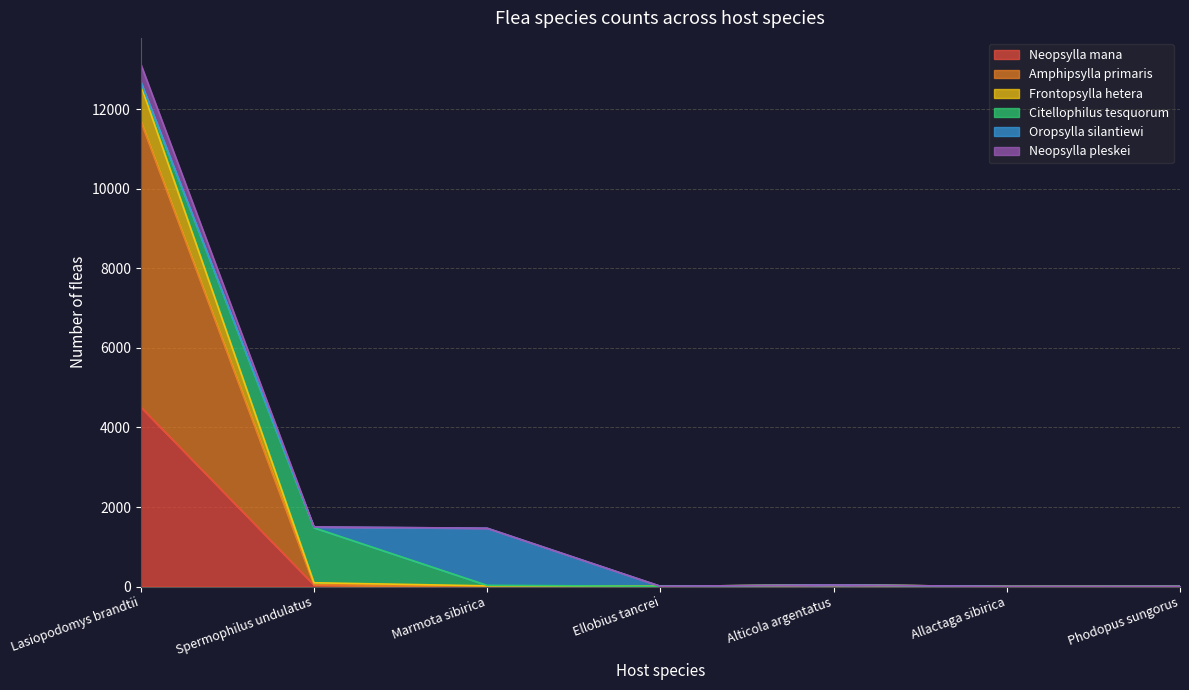

Is it true that Frontopsylla hetera equals 4419 at Lasiopodomys brandtii?

False